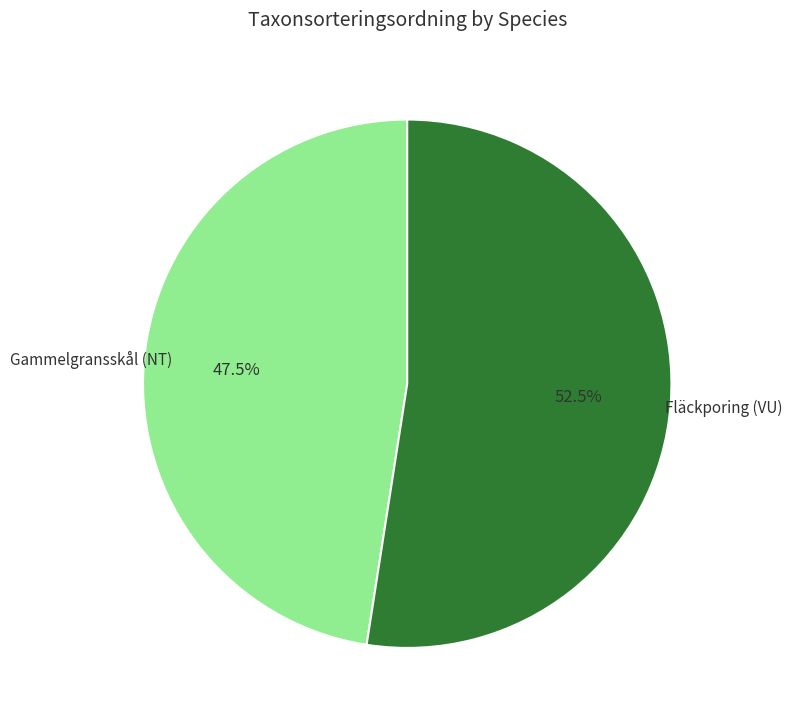

Is there a majority slice in this chart?

Yes